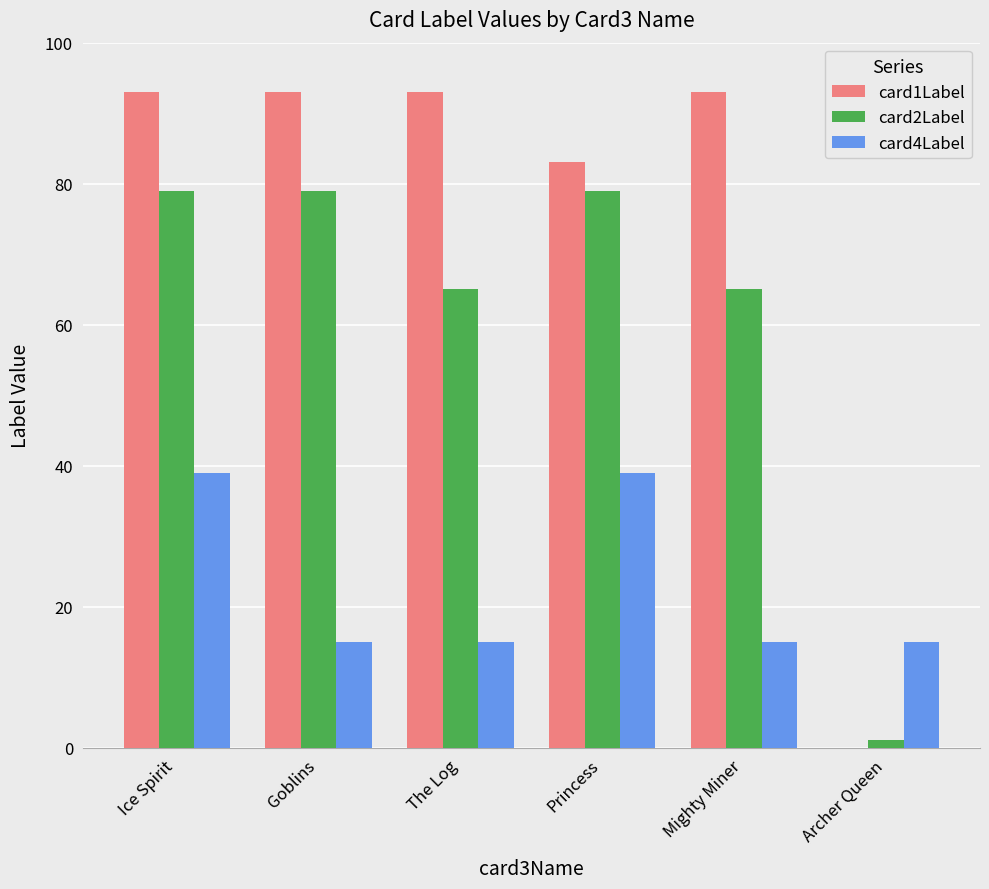

How many groups of bars are there?

6